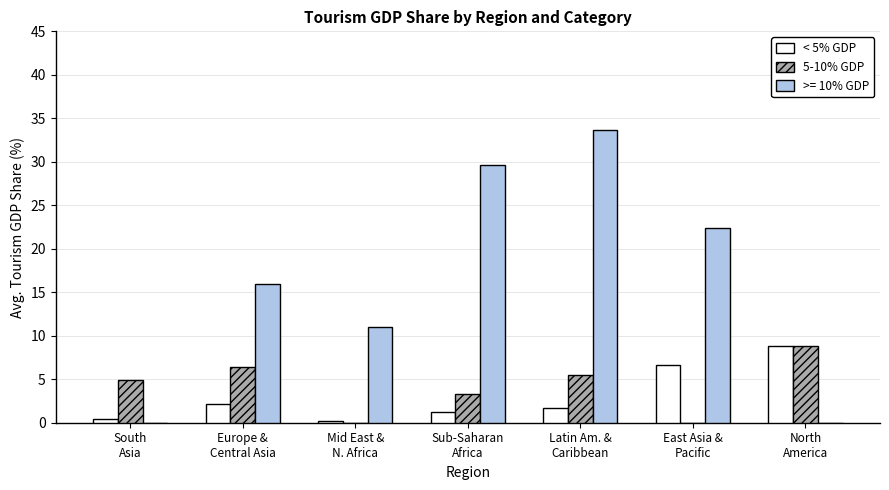

What is the total value across all series at South
Asia?

5.2